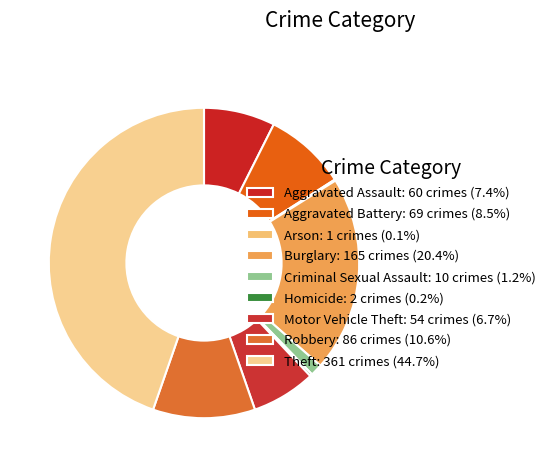

To the nearest percent, what is the average slice percentage?

11%